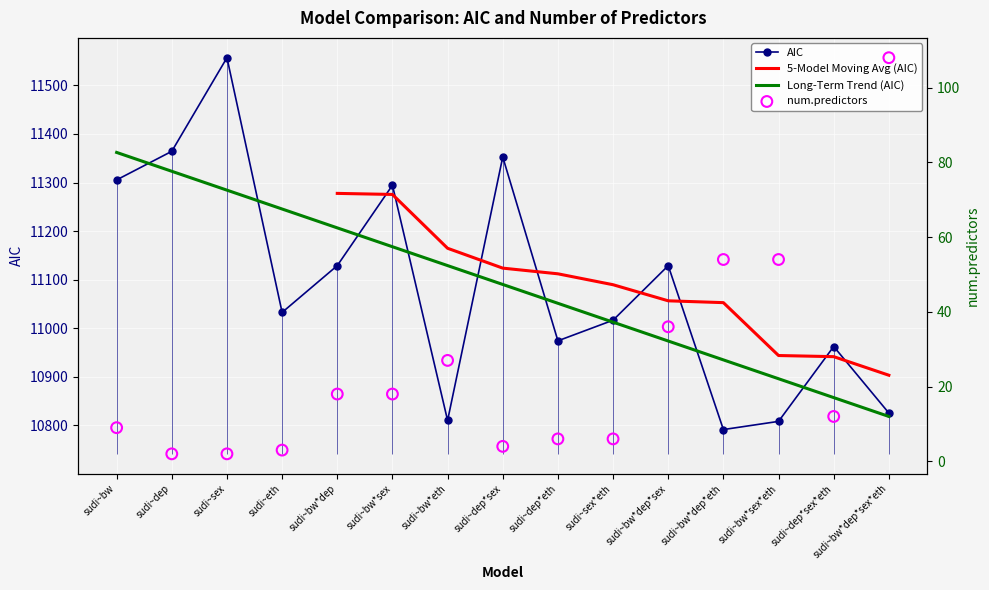

Which series has the largest Y range (max minus min)?

AIC